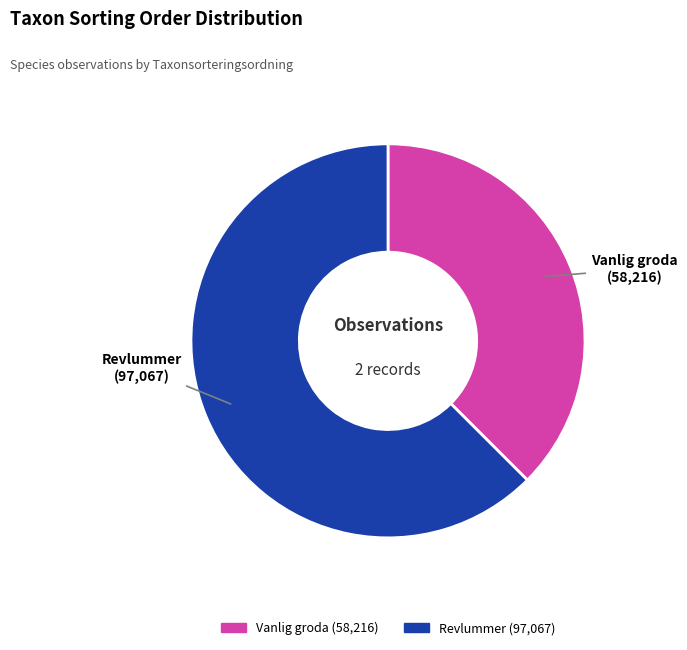

Is there a majority slice in this chart?

Yes